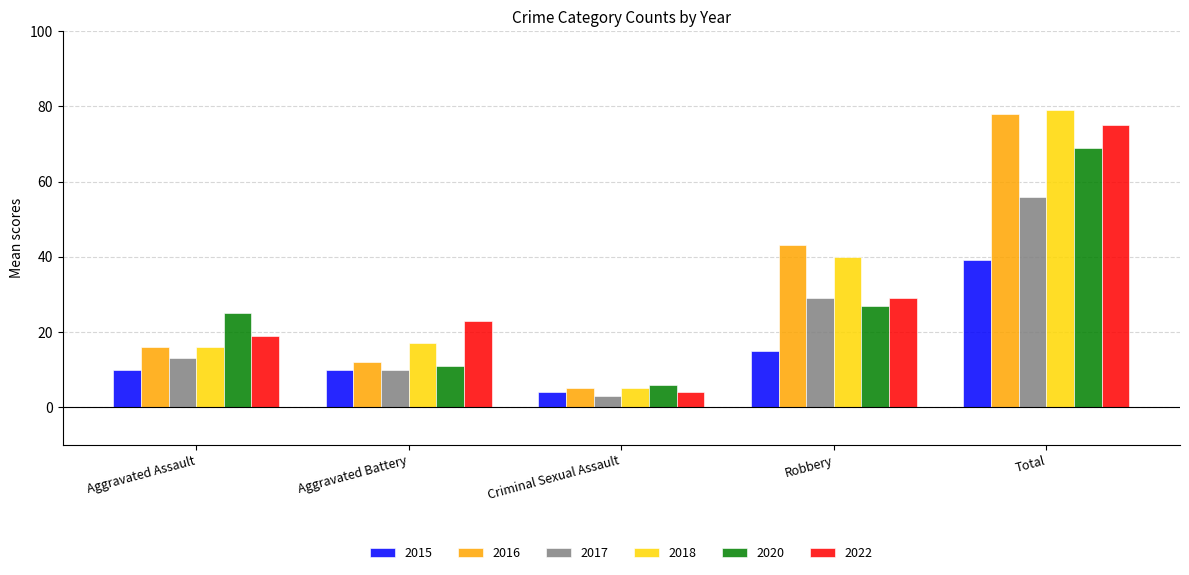

What is the total value across all series at Total?

396